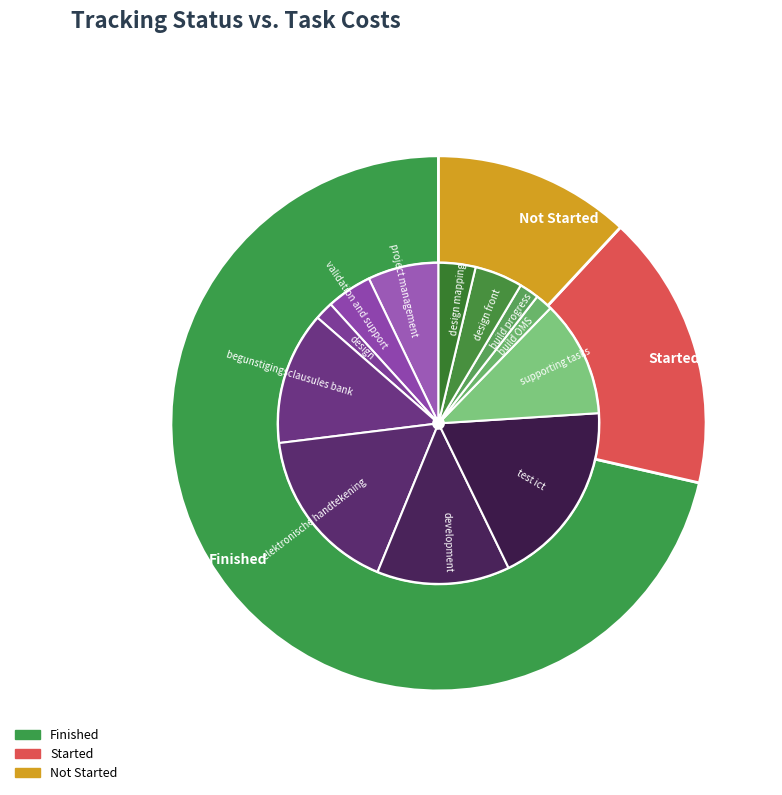

To the nearest percent, what portion does Finished represent?

71%